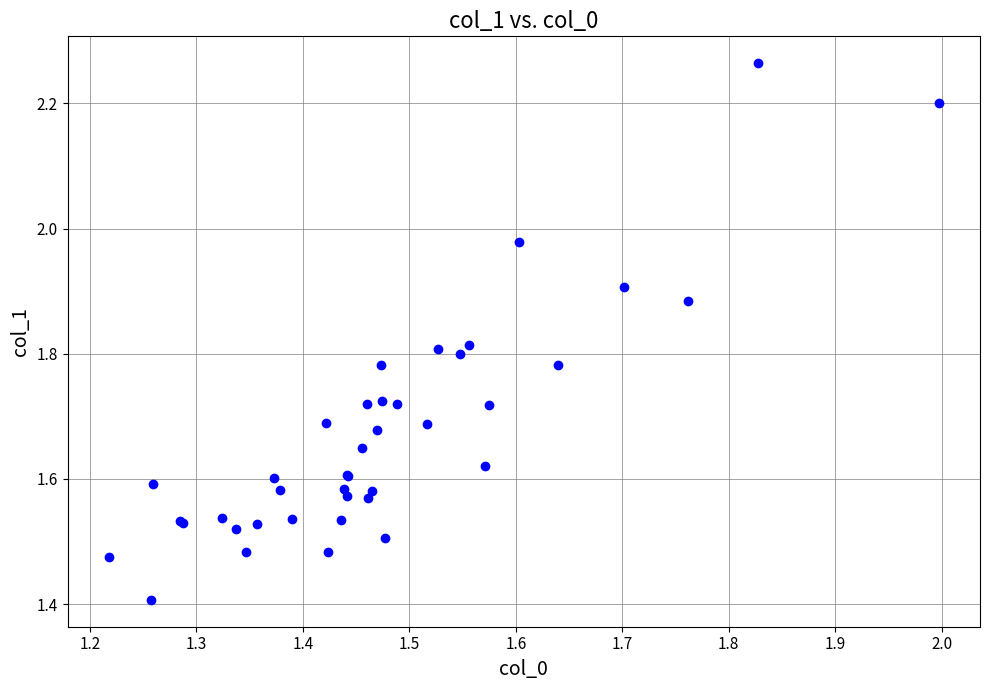

What Y value in the scatter plot is closest to 1?

1.4